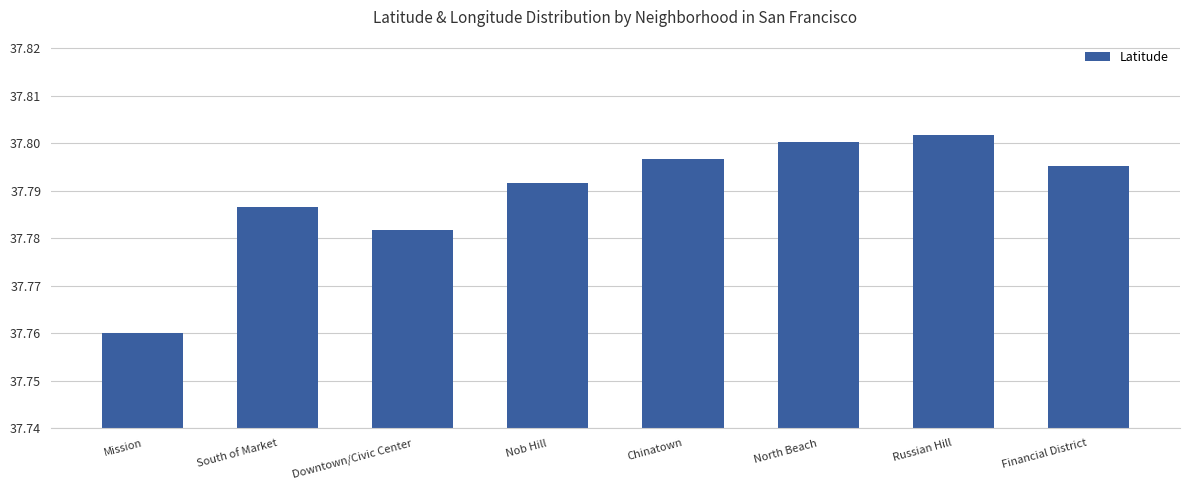

How many values are between 37 and 38?

8